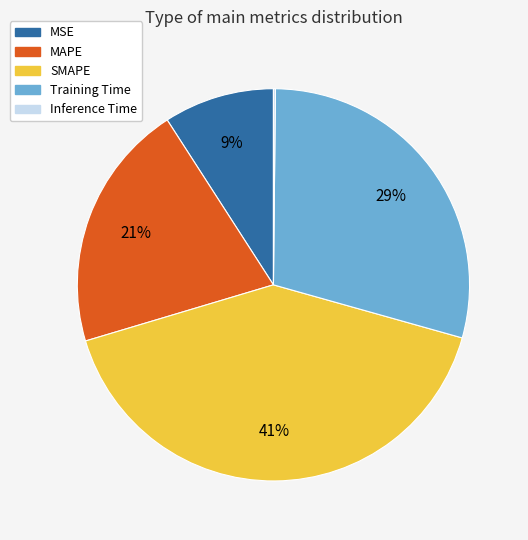

Which has a higher value, SMAPE or Training Time?

SMAPE